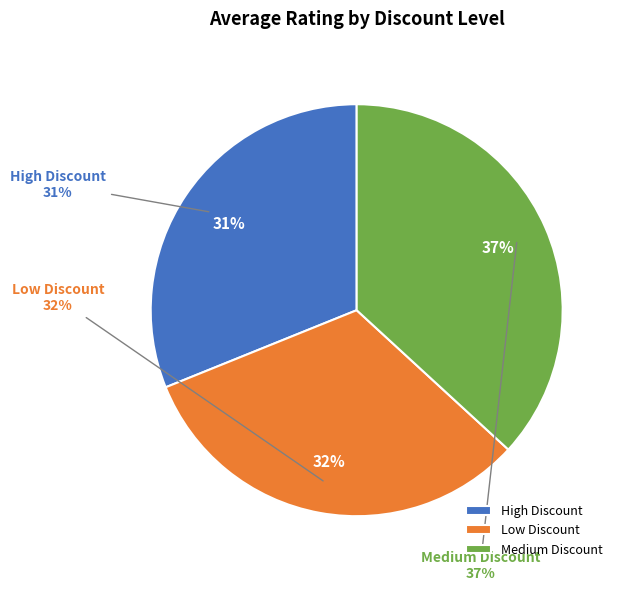

How many segments does this pie chart have?

3